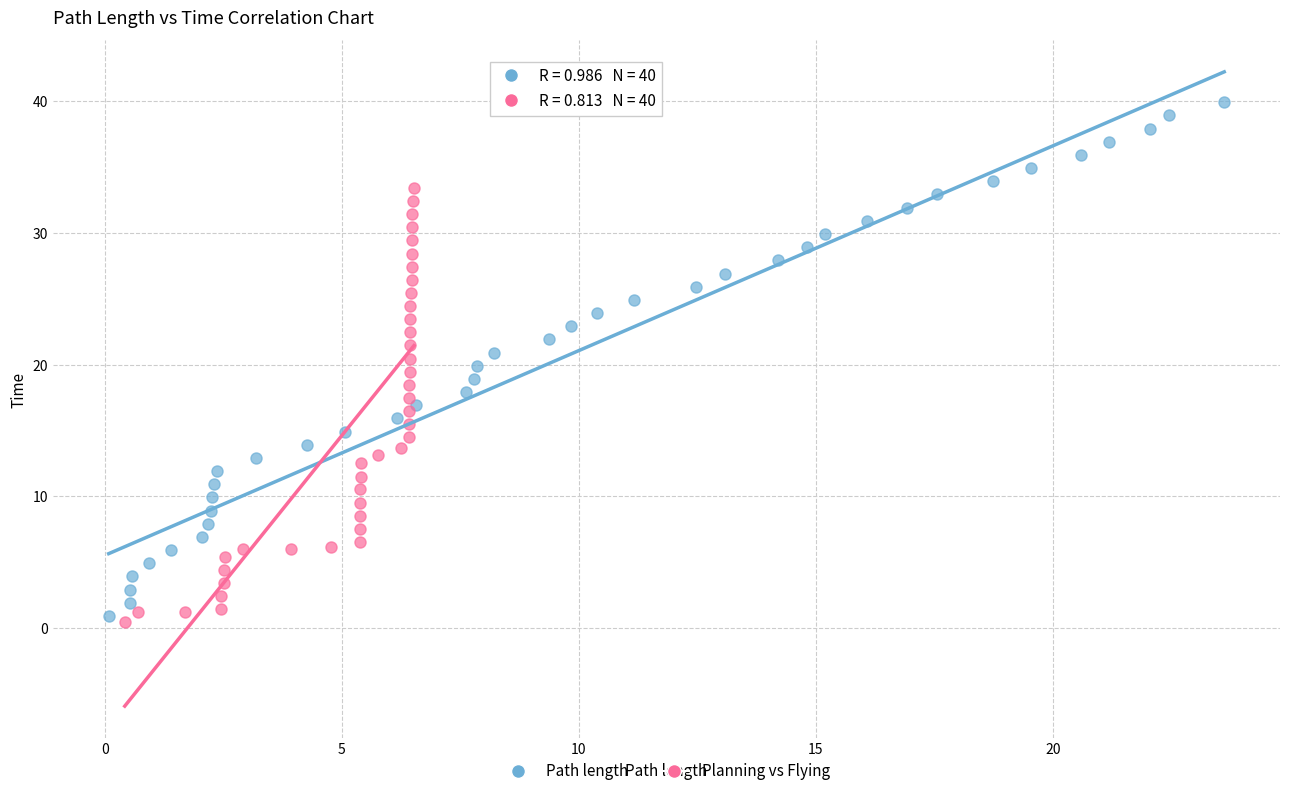

Which series reaches the maximum Y coordinate?

Path length